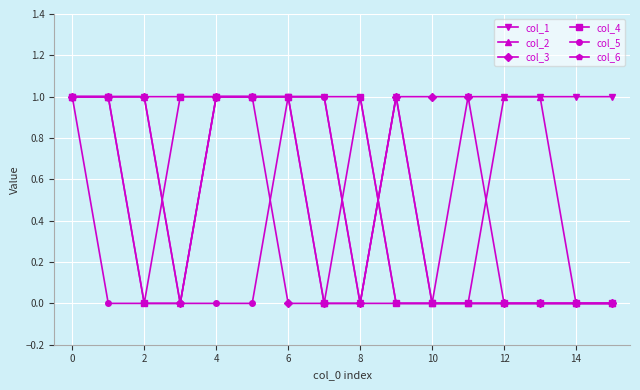

How many data points does each series have?

16